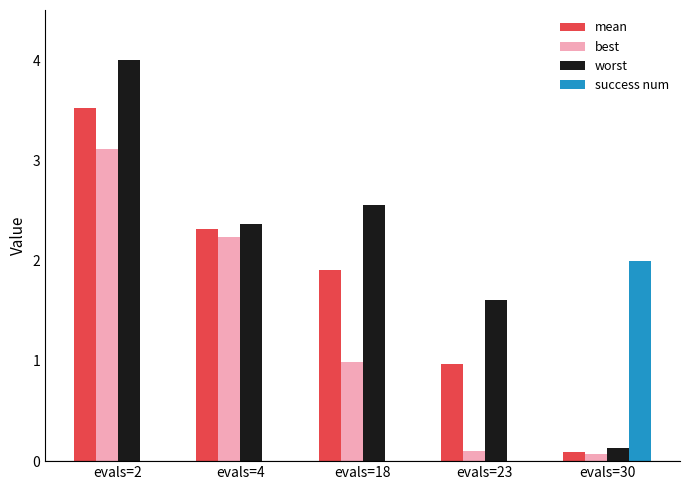

True or false: best has a value of 1.3 at evals=4.

False